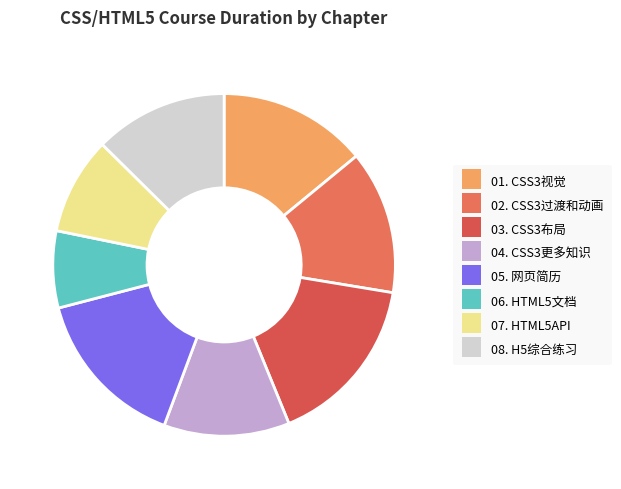

Which has a higher value, 07. HTML5API or 01. CSS3视觉?

01. CSS3视觉